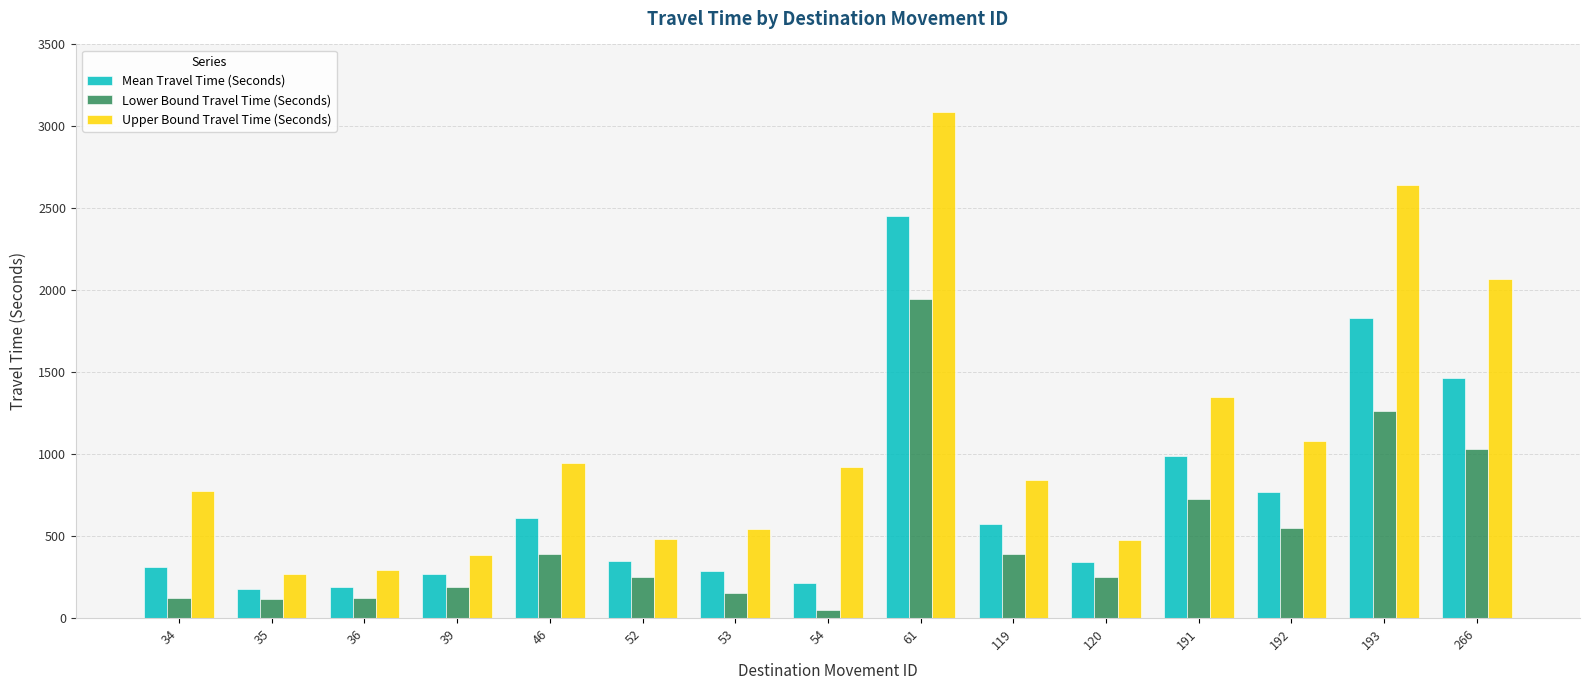

What are all the series names shown in the legend?

Mean Travel Time (Seconds), Lower Bound Travel Time (Seconds), Upper Bound Travel Time (Seconds)